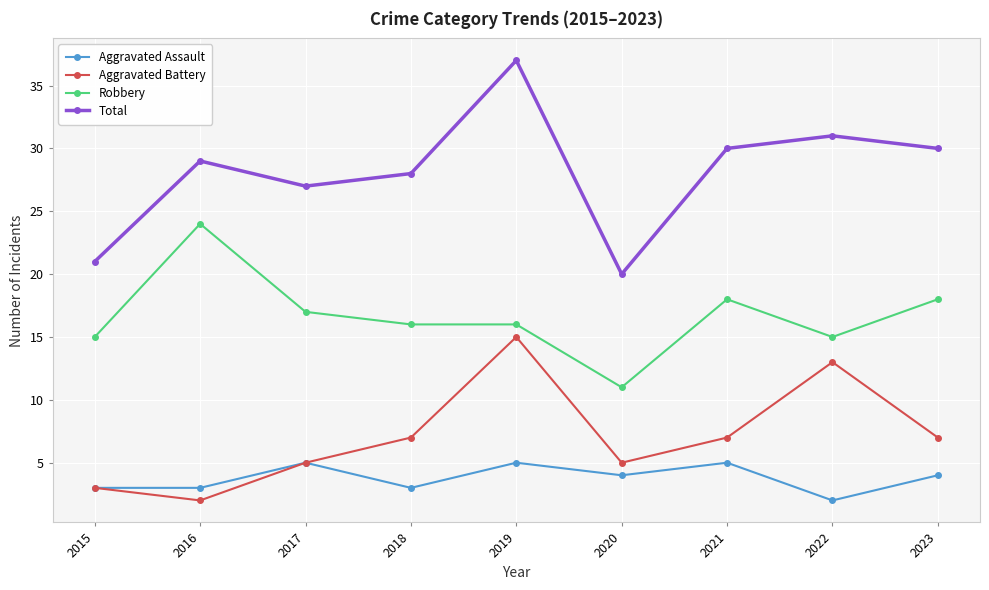

Count the number of data series in this chart.

4